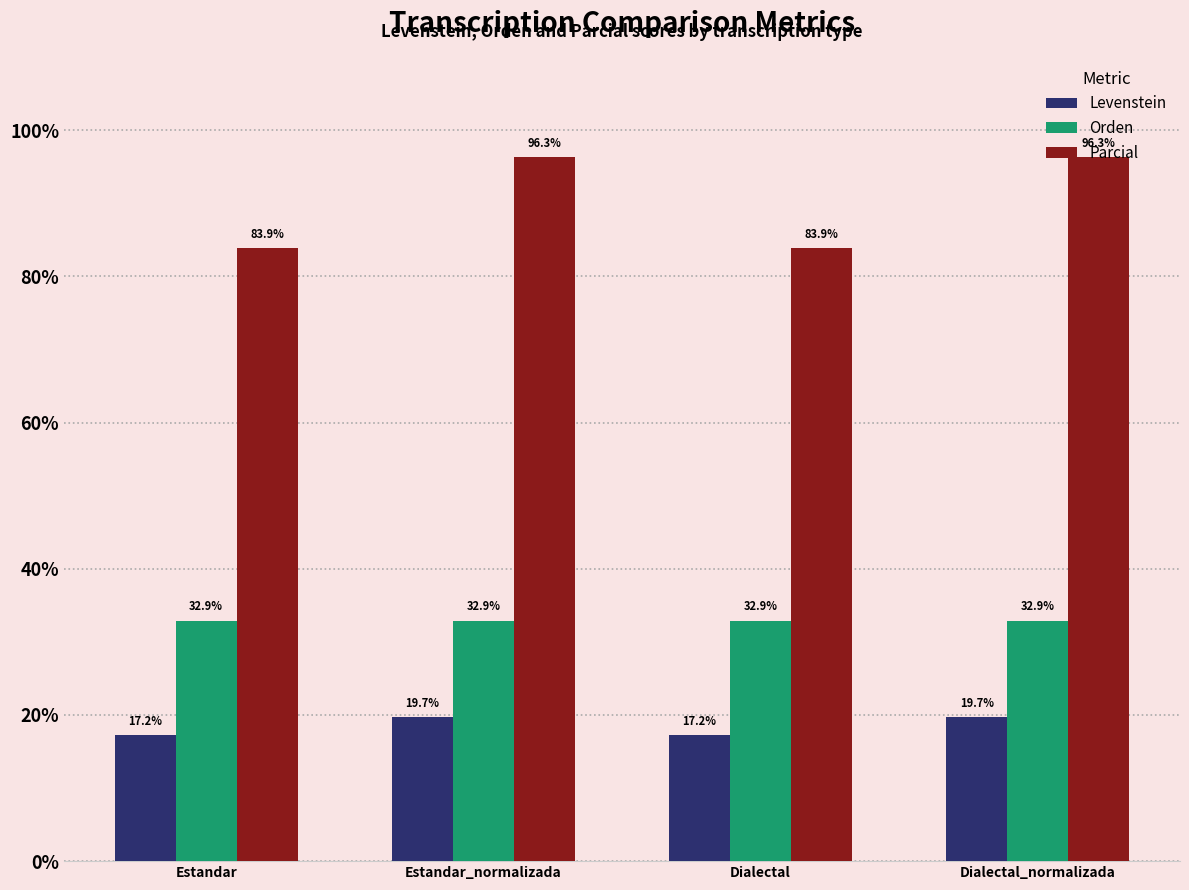

What is the highest value of the Parcial series?

96.3